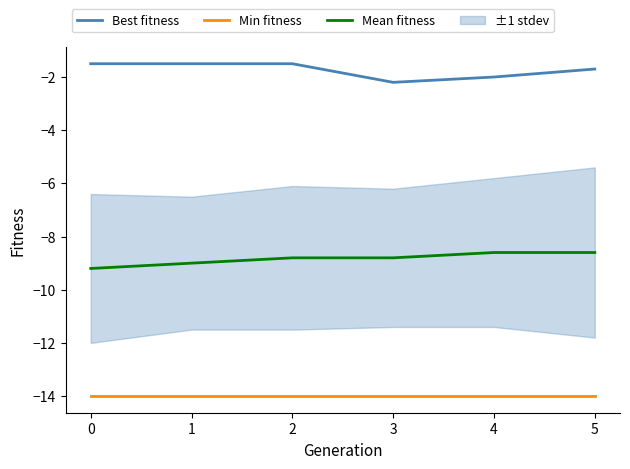

Which series changed the most between 3 and 4?

Mean fitness